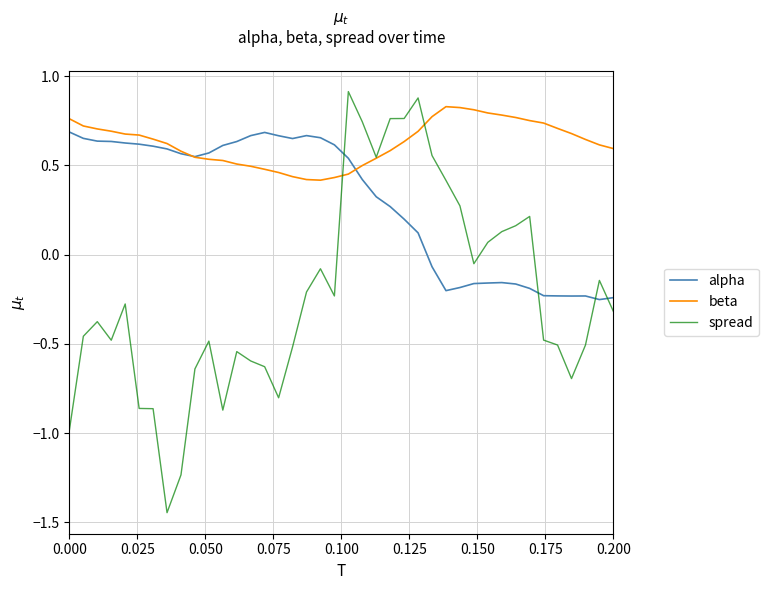

List the series in order of their overall mean, highest first.

beta, alpha, spread